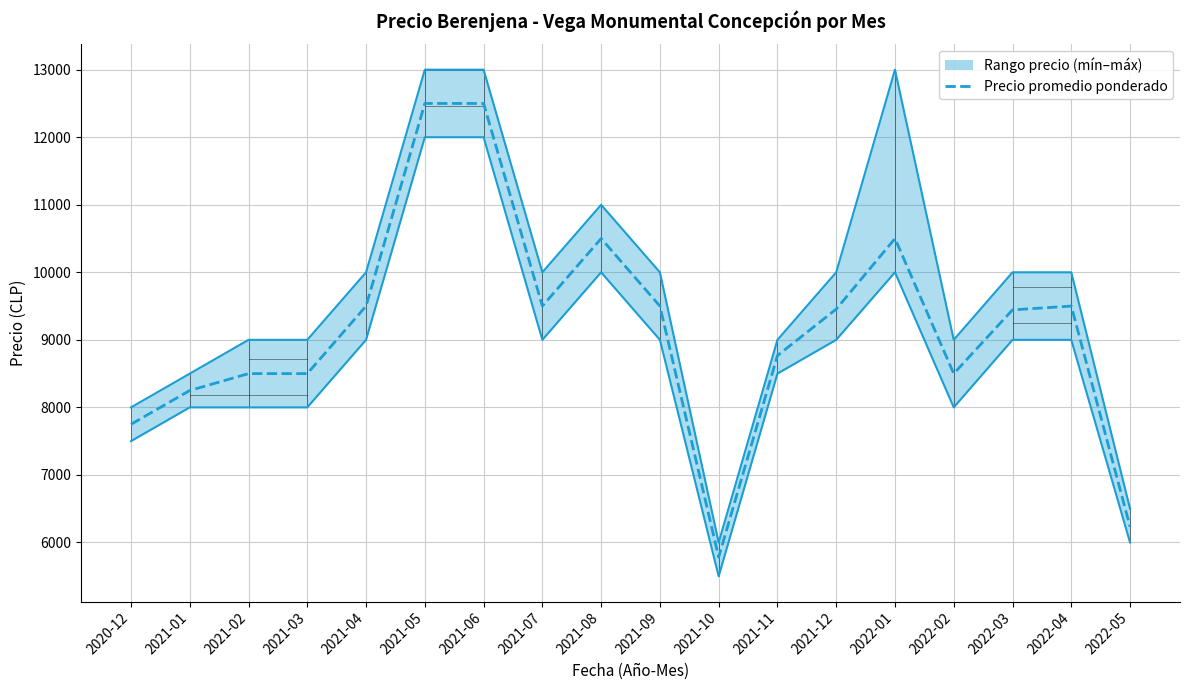

Reading right to left, list all the values displayed in this chart.

Precio mínimo: 6000	9000	9000	8000	10000	9000	8500	5500	9000	10000	9000	12000	12000	9000	8000	8000	8000	7500
Precio promedio ponderado: 6233	9500	9444	8500	10500	9455	8767	5783	9500	10500	9500	12500	12500	9500	8500	8500	8250	7750